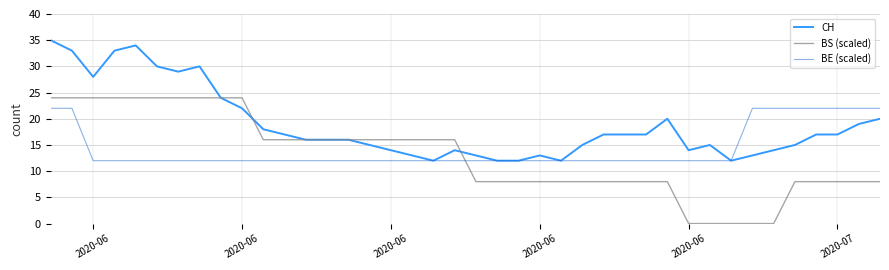

Which series has the largest range (max minus min)?

BS (scaled)